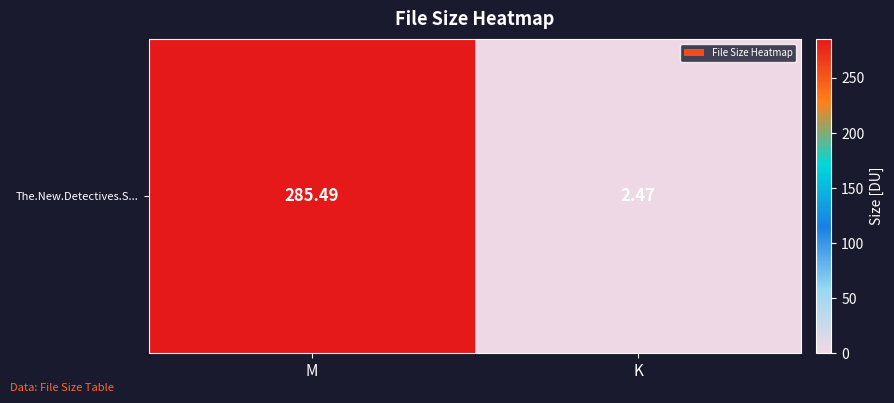

How many categories are shown in the chart?

2